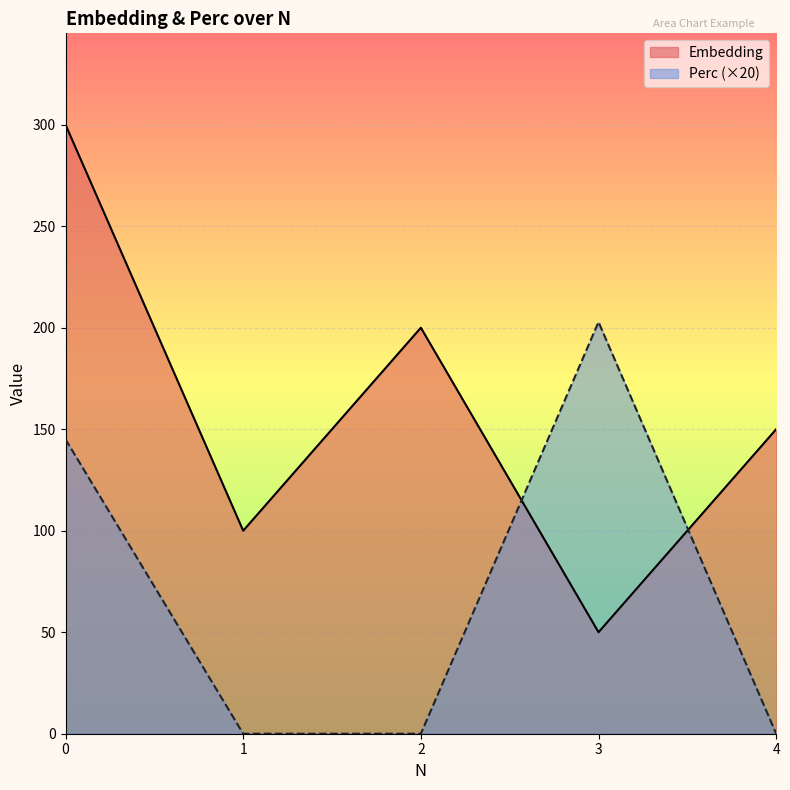

At which label is Embedding closest to 175?

2